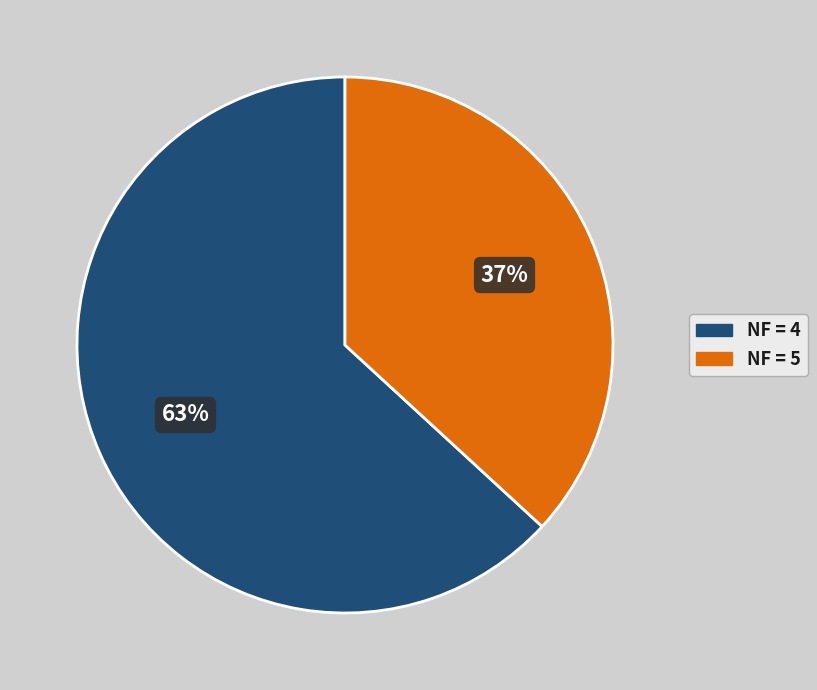

To the nearest percent, what is the average slice percentage?

50%